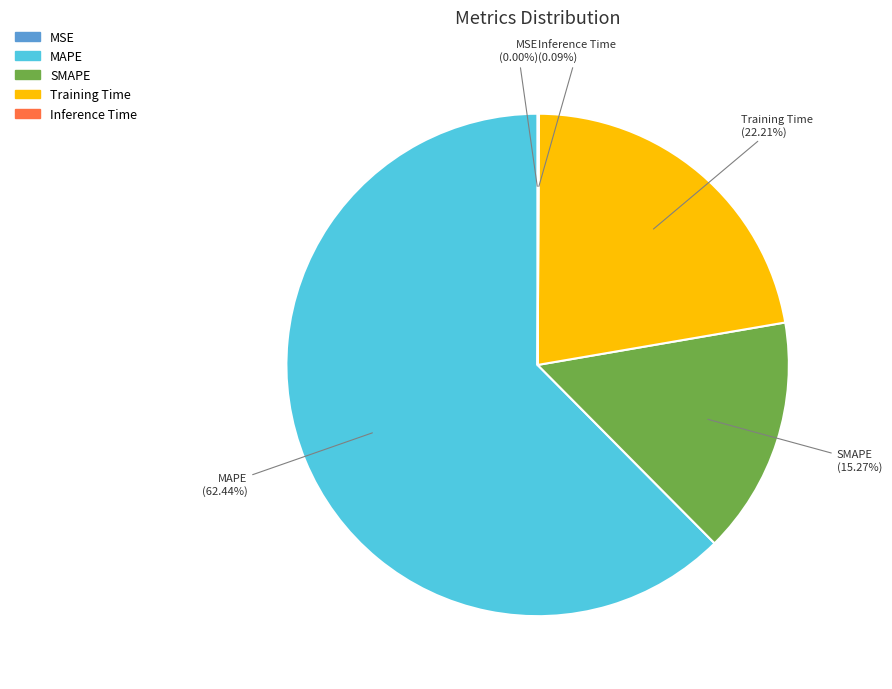

What is the ratio of the value at MAPE to the value at SMAPE?

4.1